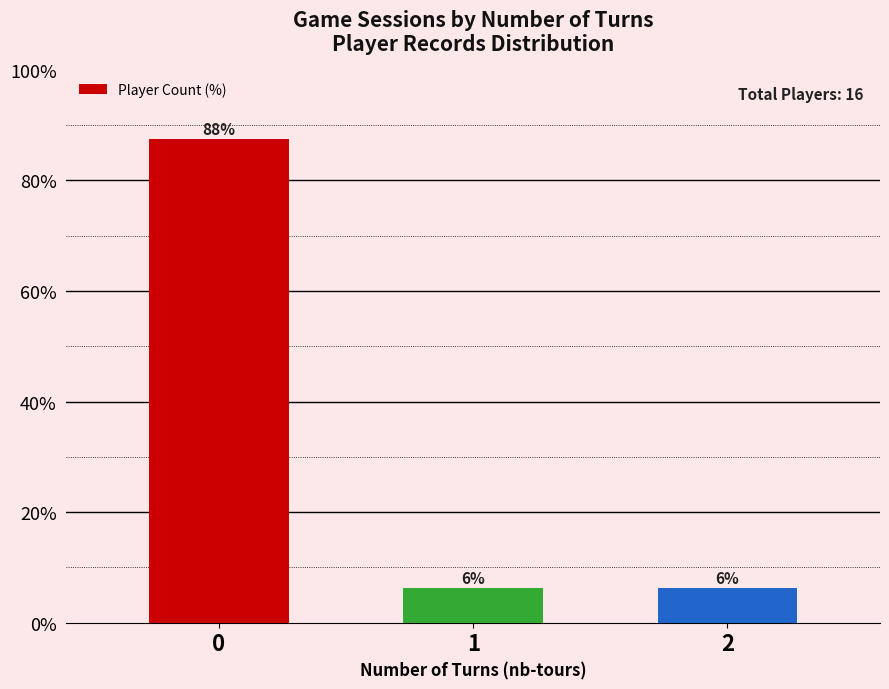

Are the bars horizontal?

No